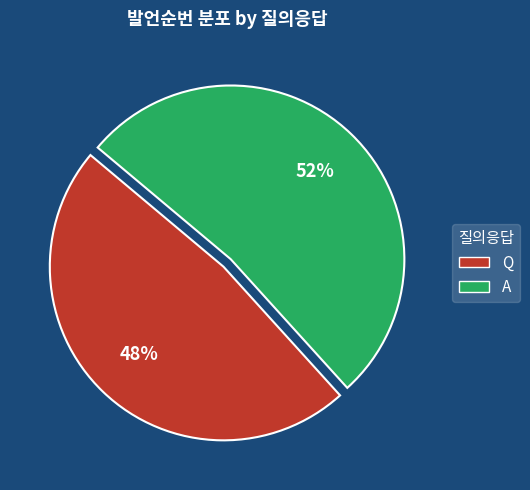

How many slices are in this pie chart?

2